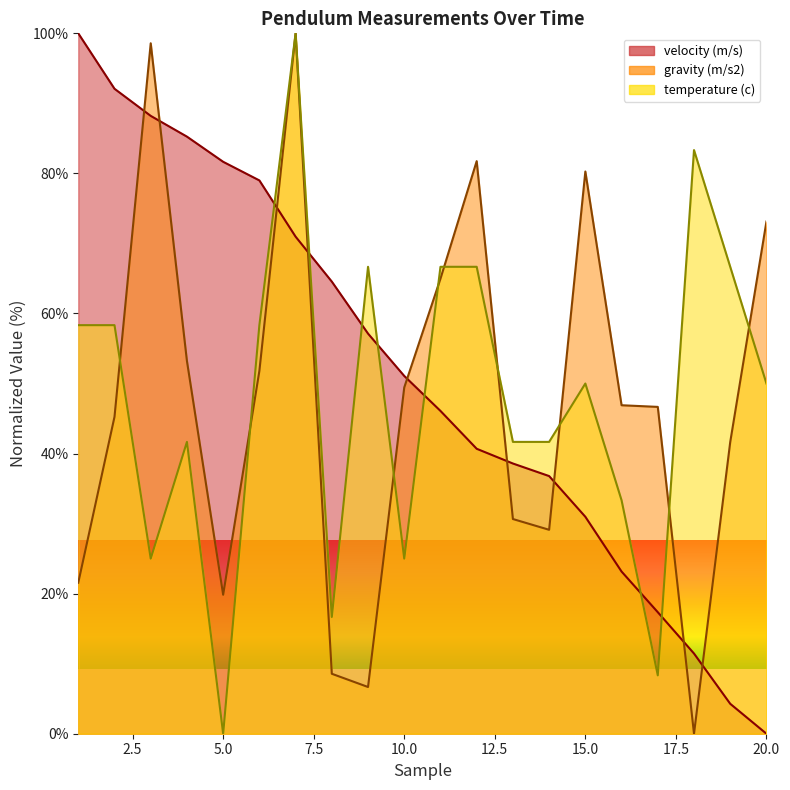

How many interior local valleys does the gravity (m/s2) series have?

4